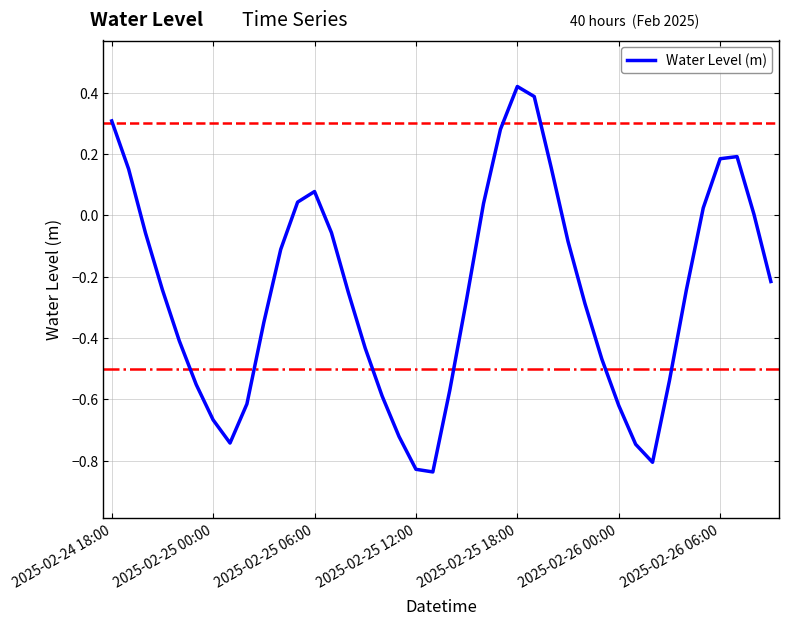

Does the chart have visible grid lines?

Yes